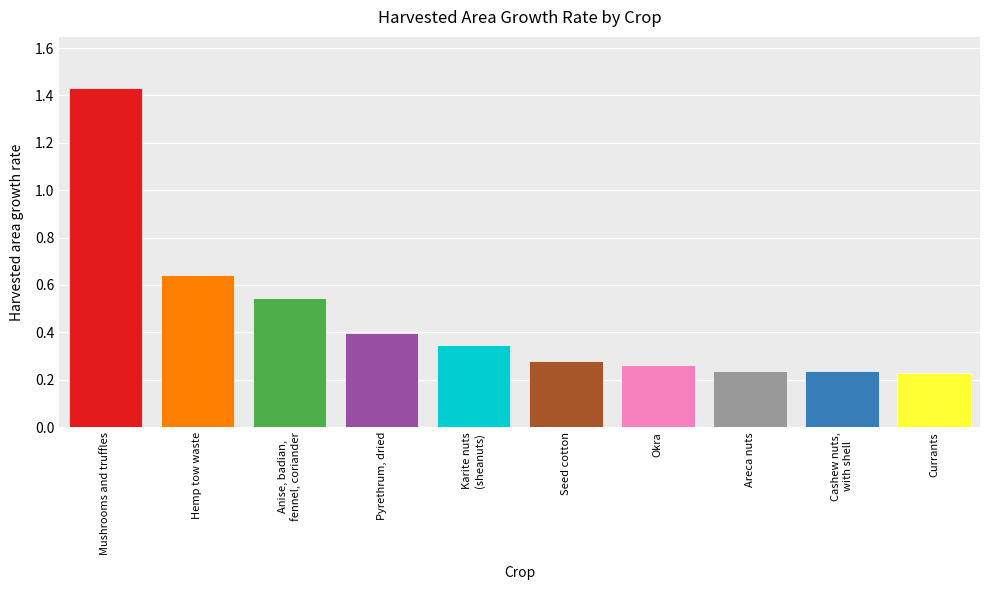

Is it true that the value at Areca nuts is 0.4?

False